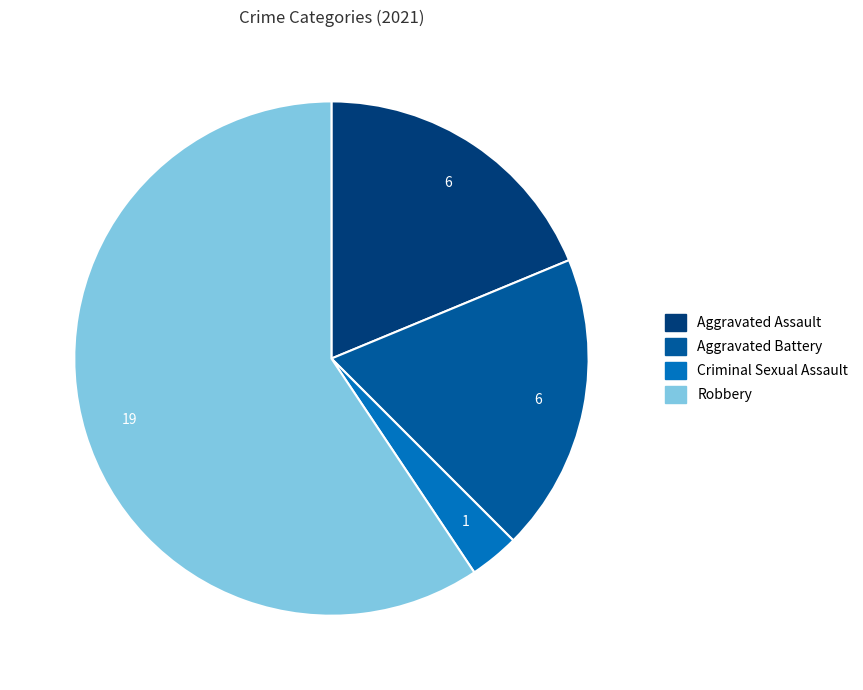

Is there a majority slice in this chart?

Yes